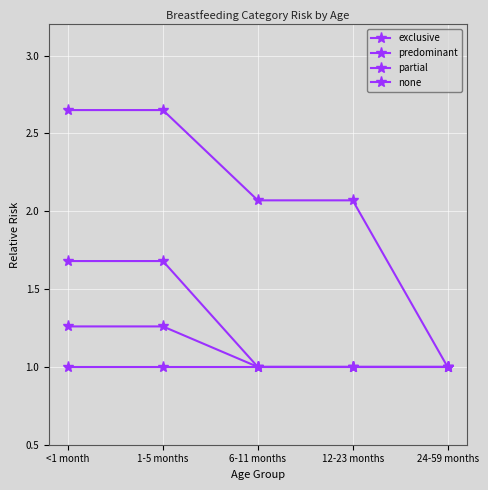

How many lines are shown in the chart?

4